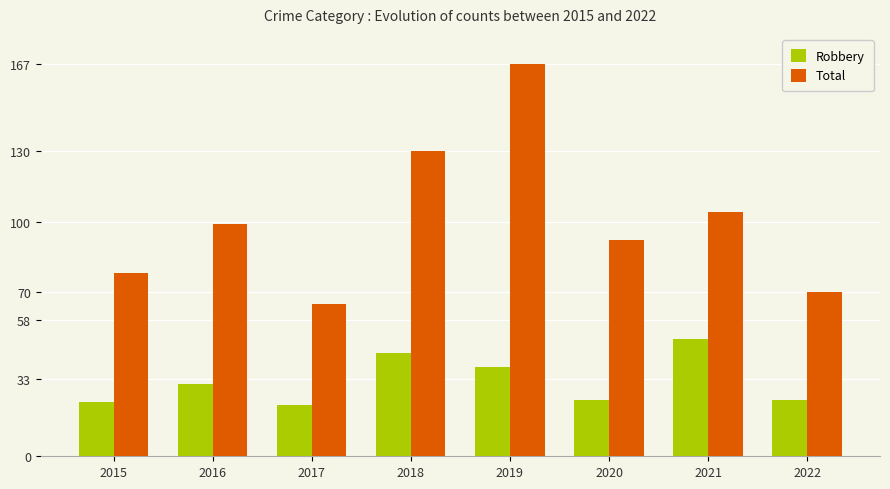

Rank the series at 2019 from lowest to highest value.

Robbery, Total